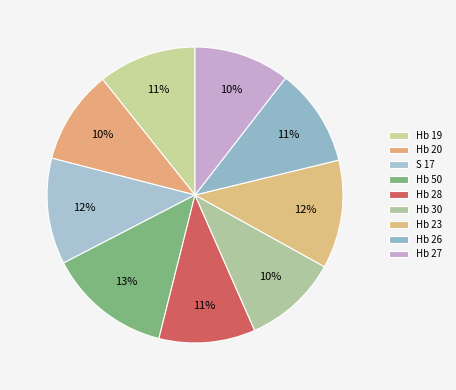

How many slices are in this pie chart?

9